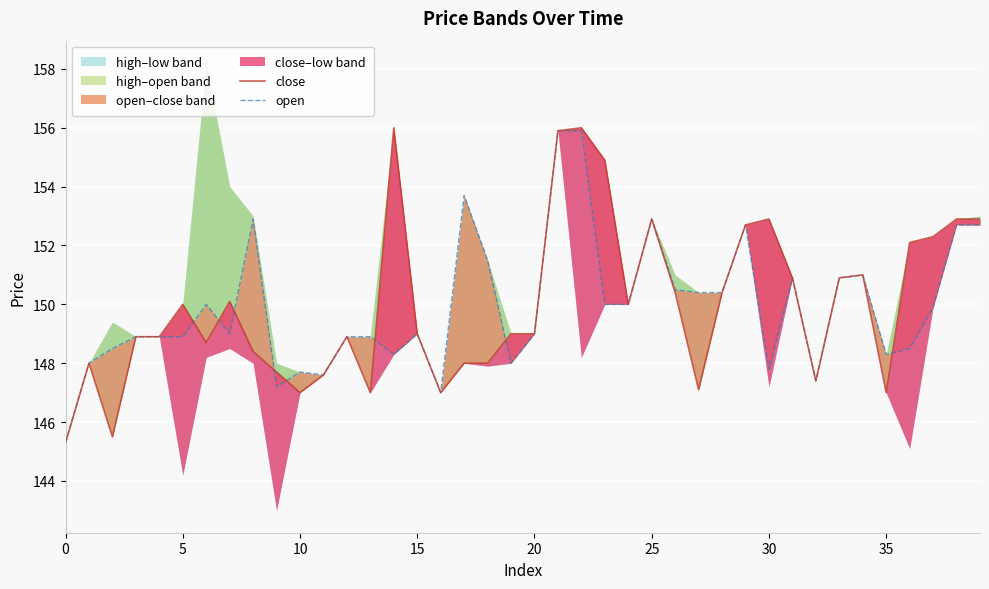

How many lines are shown in the chart?

2